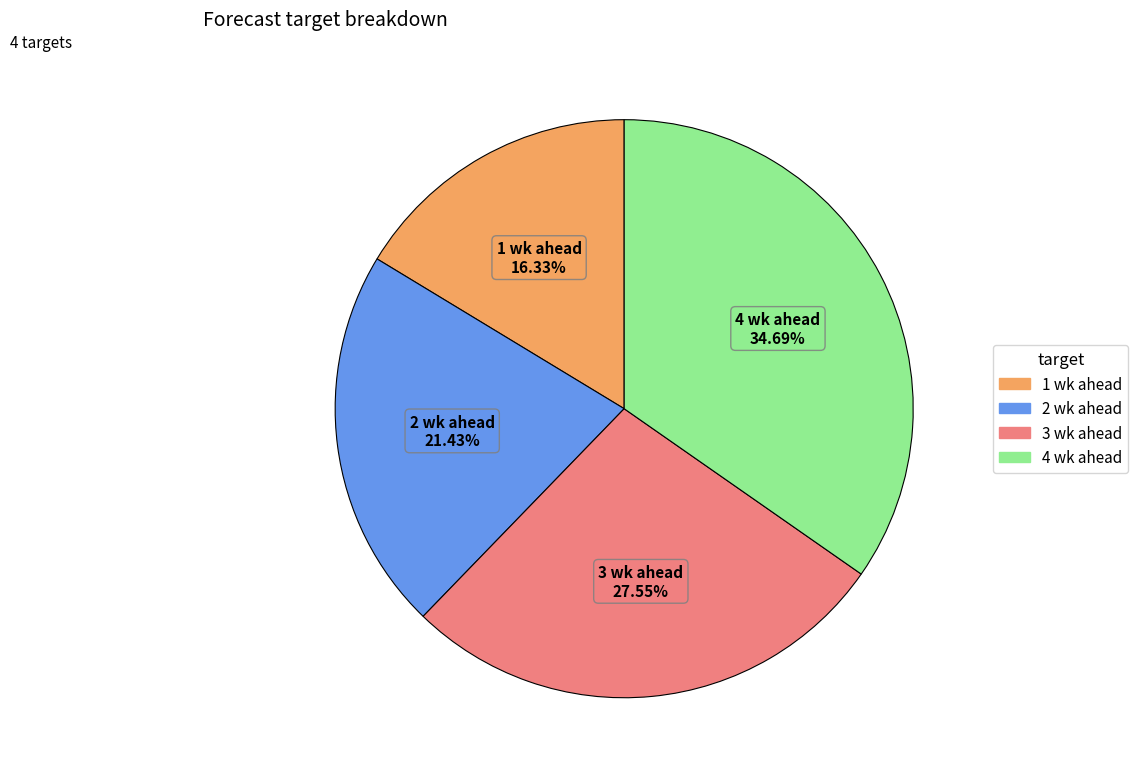

To the nearest percent, what is the combined percentage of 4 wk ahead and 2 wk ahead?

56%